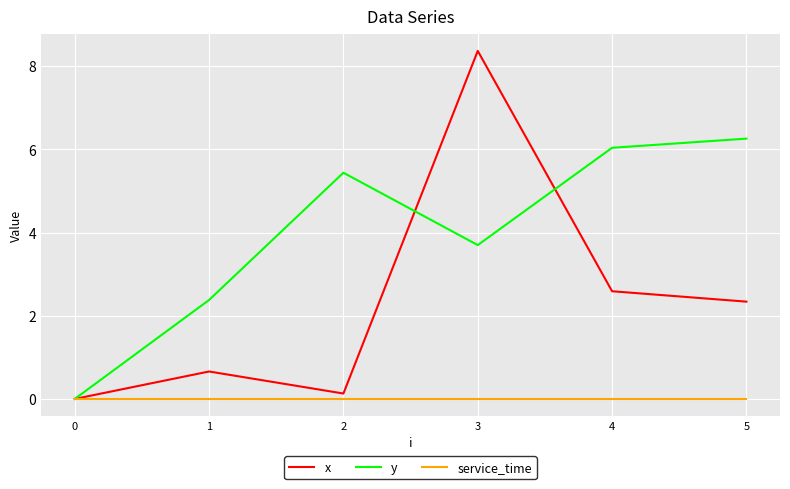

What is the total value across all series at 3?

12.1